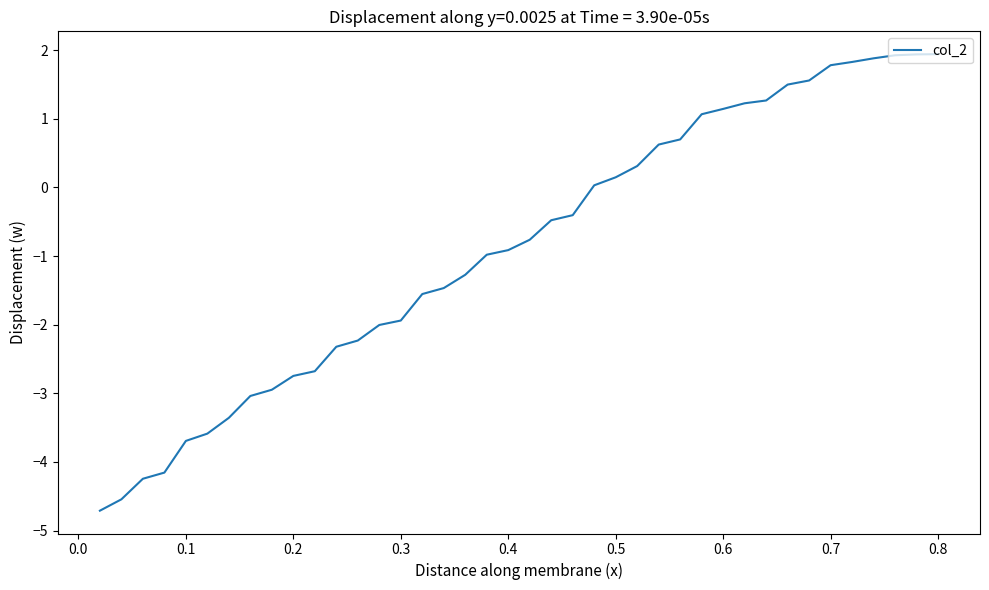

What is the greatest value displayed?

1.9